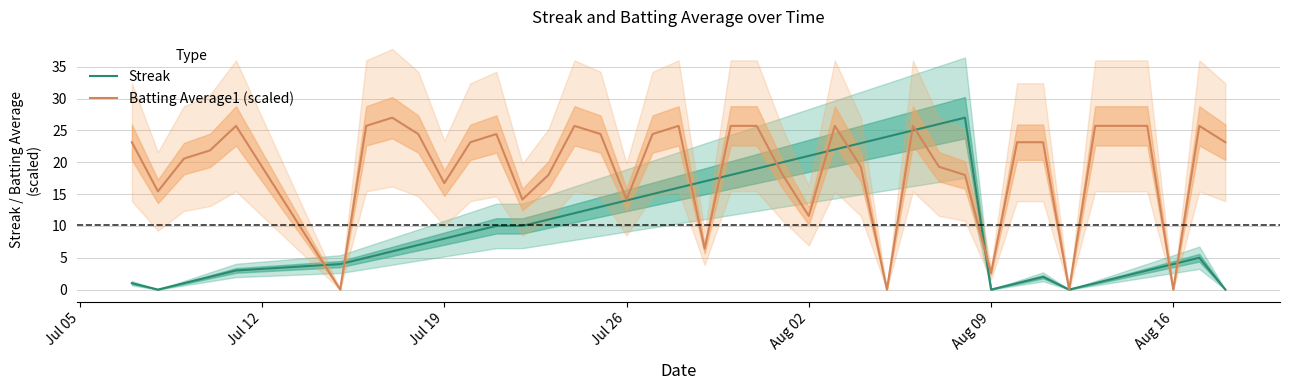

The Streak series shows 0.0 at Aug 09. True or false?

True